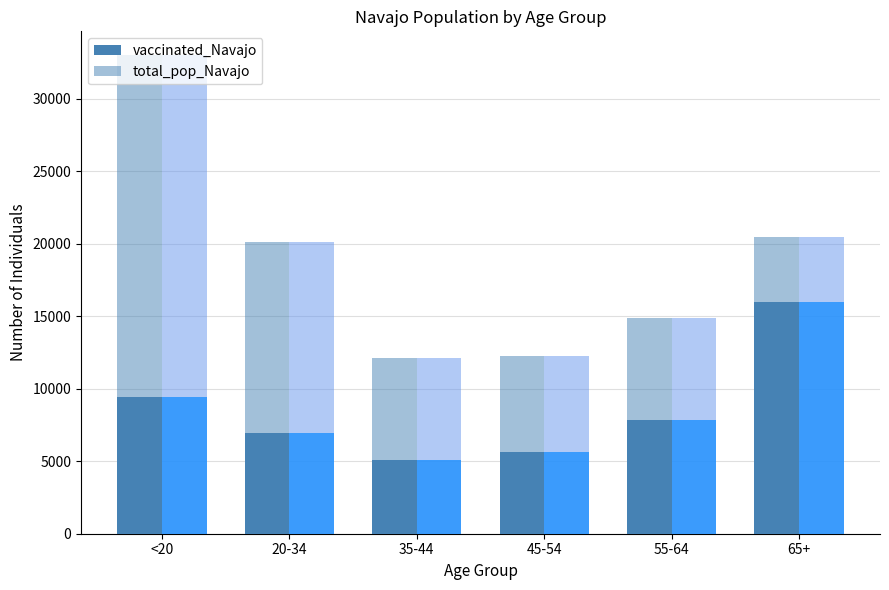

Which has a higher value, 55-64 or 45-54?

55-64